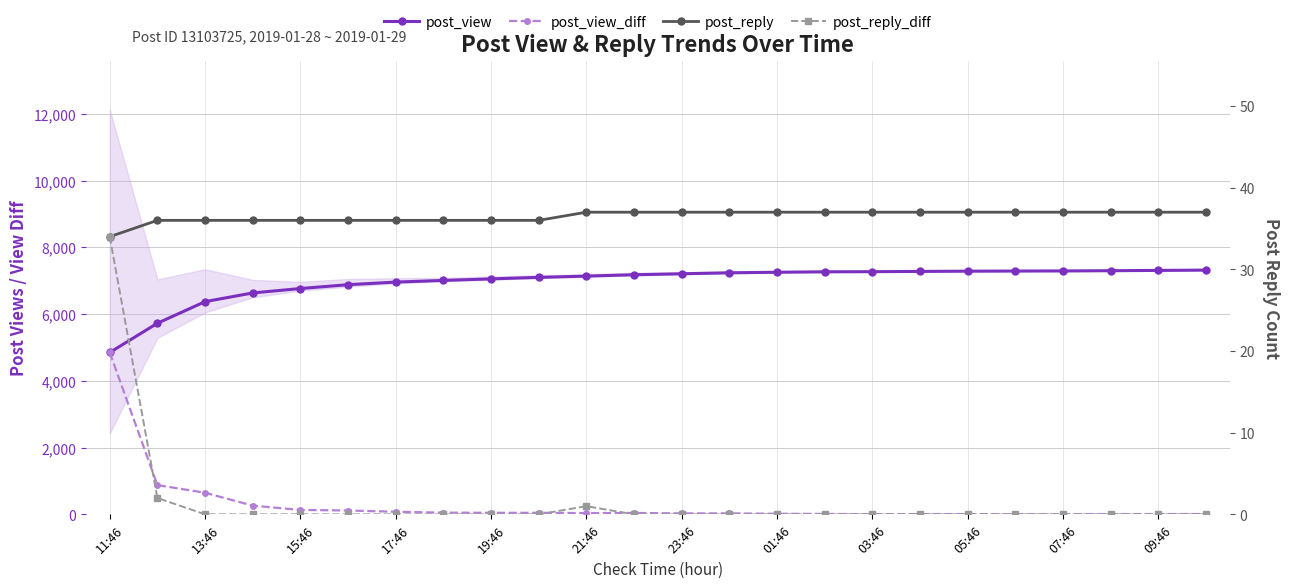

Count the number of categories in the chart.

24